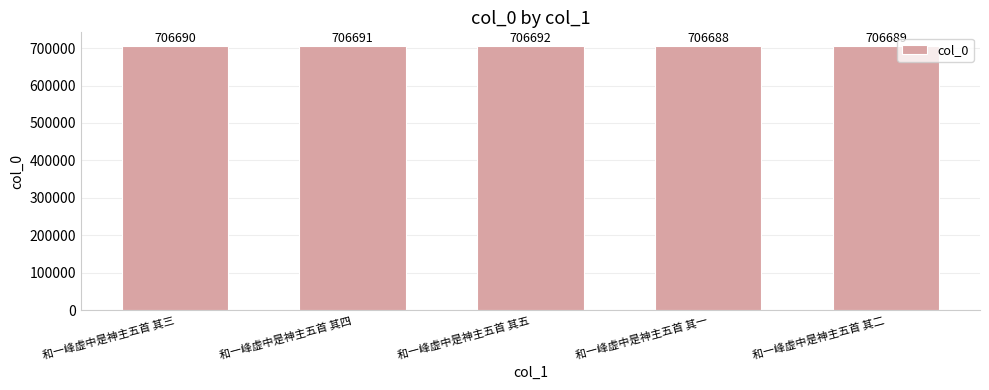

Does the chart contain stacked bars?

No